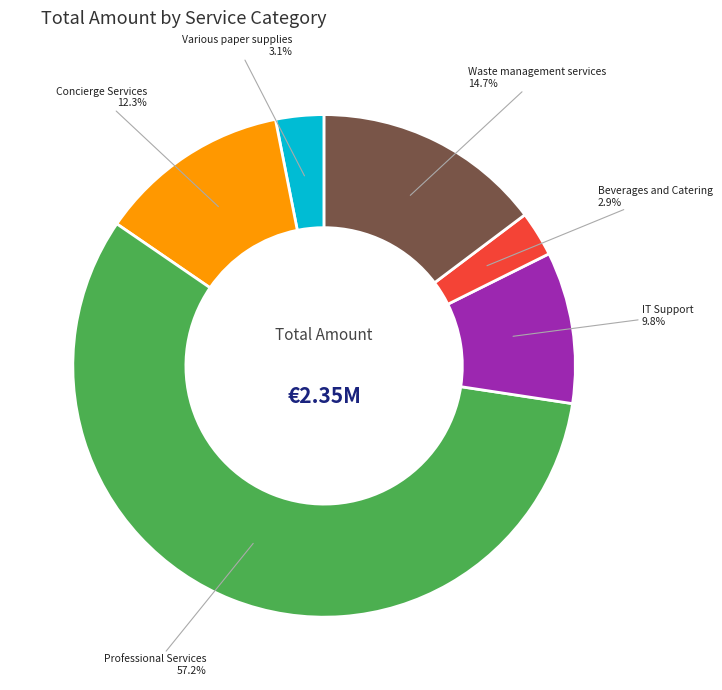

Is there a majority slice in this chart?

Yes